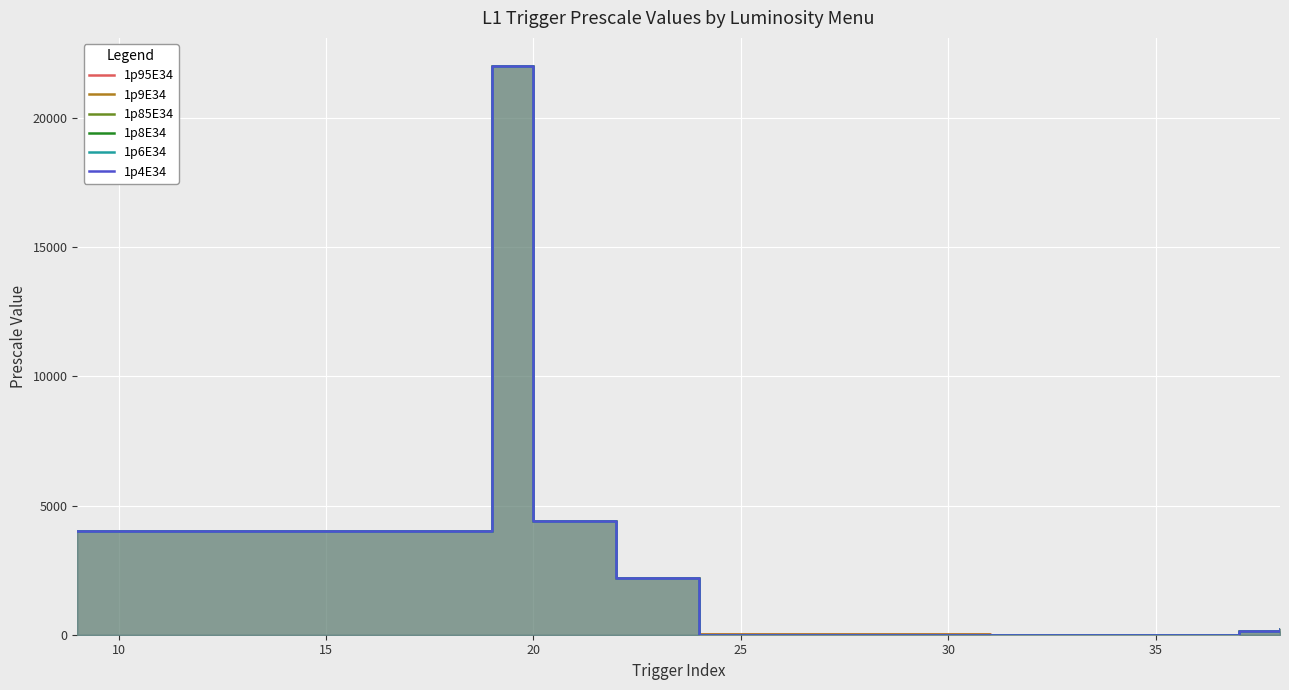

What is the maximum value for 1p6E34?

22000